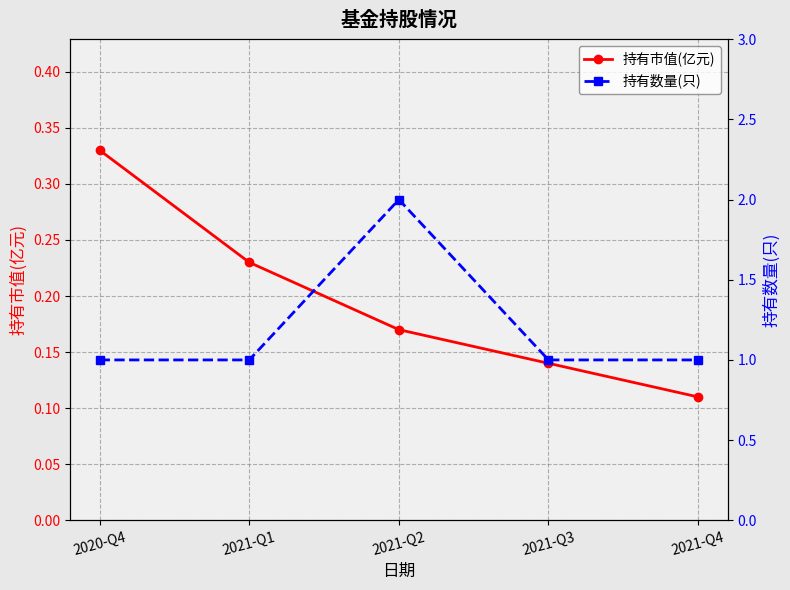

What is the approximate value of 持有数量(只) at 2021-Q3?

1.0